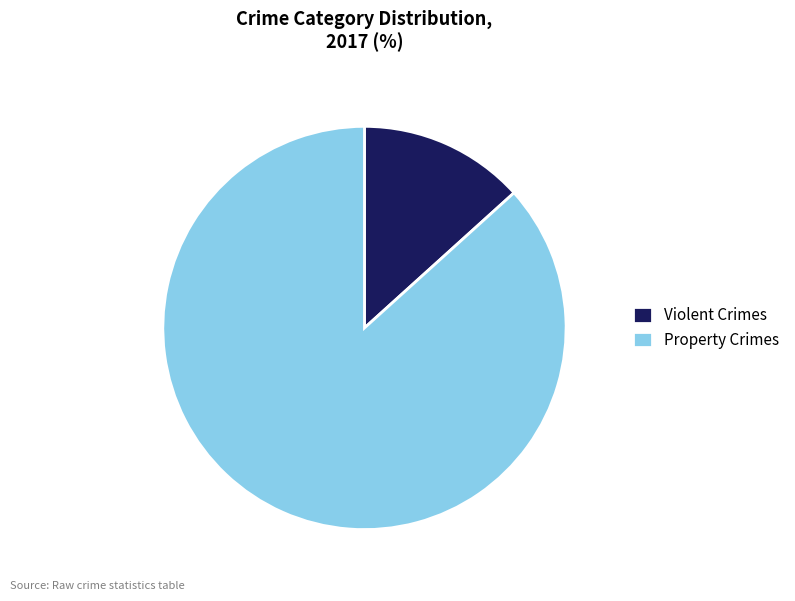

What is the smallest slice in the pie chart?

Violent Crimes